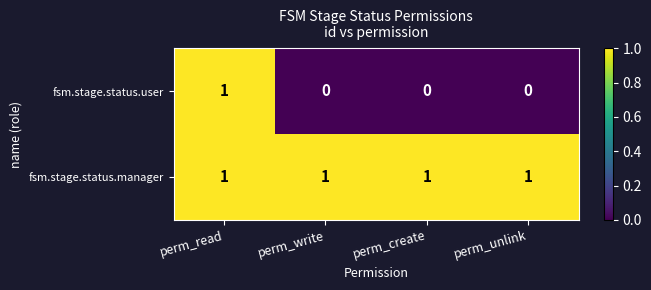

At perm_create, list the series in order from smallest to largest.

fsm.stage.status.user, fsm.stage.status.manager